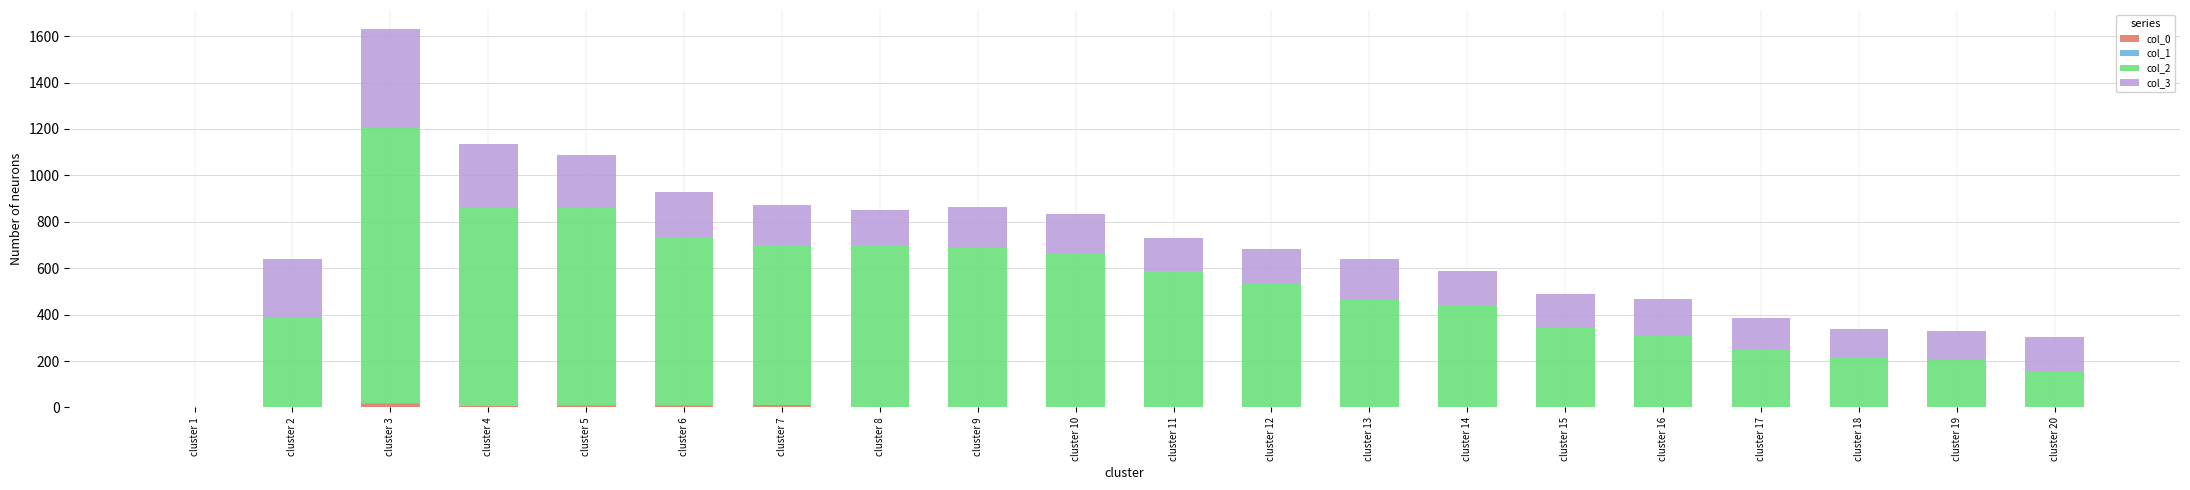

At which category is the sum across all series the highest?

cluster 3